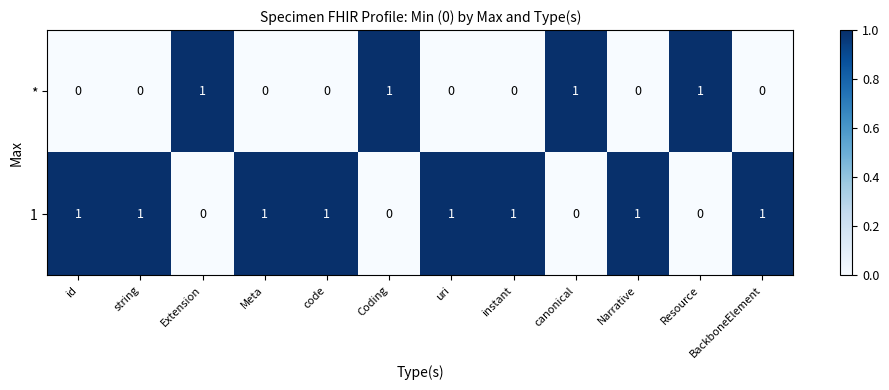

At how many categories does at least one series exceed 0?

12